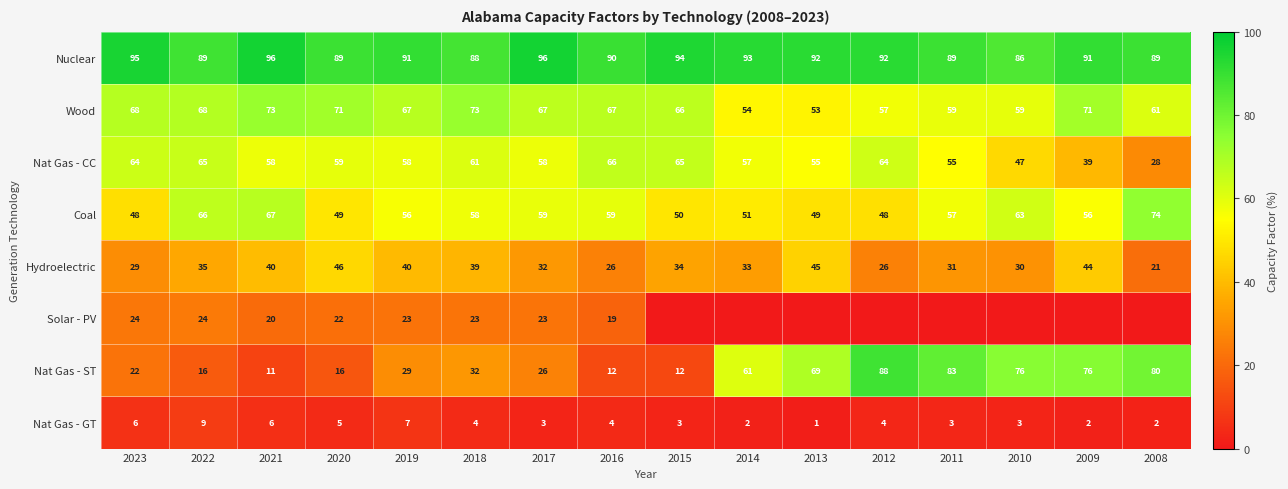

Which category has the highest value in the Hydroelectric series?

2020